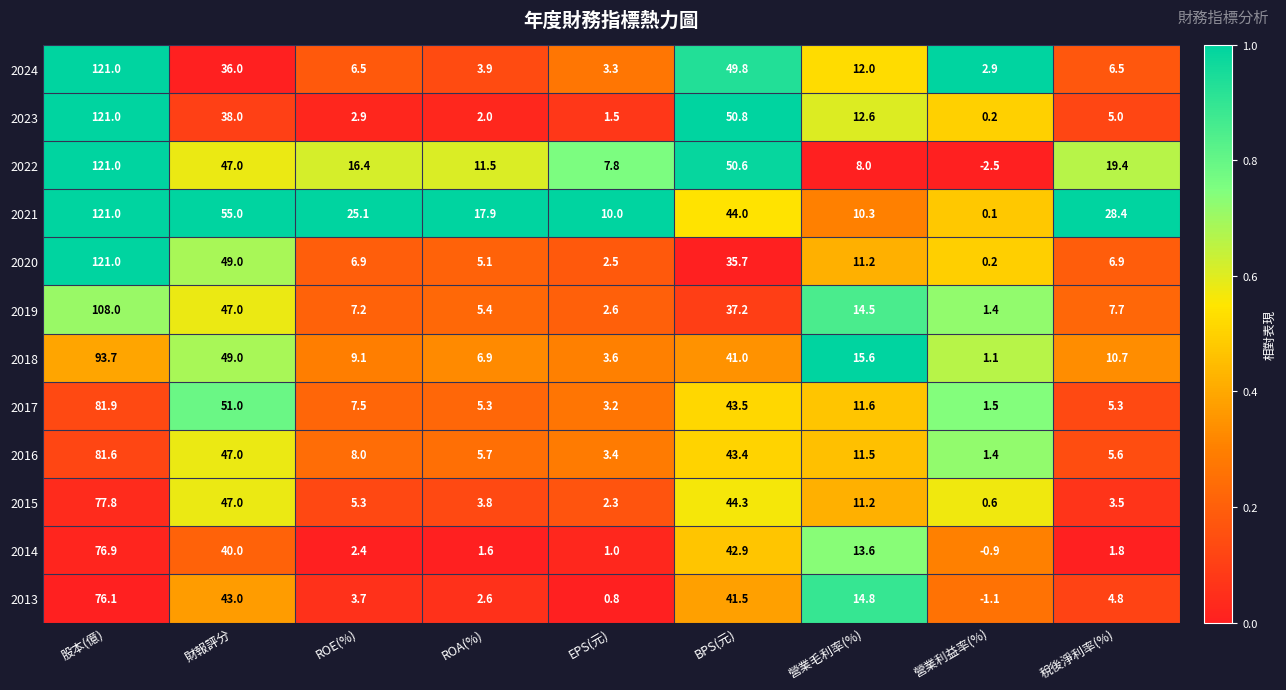

Which series has the largest total across all categories?

2021